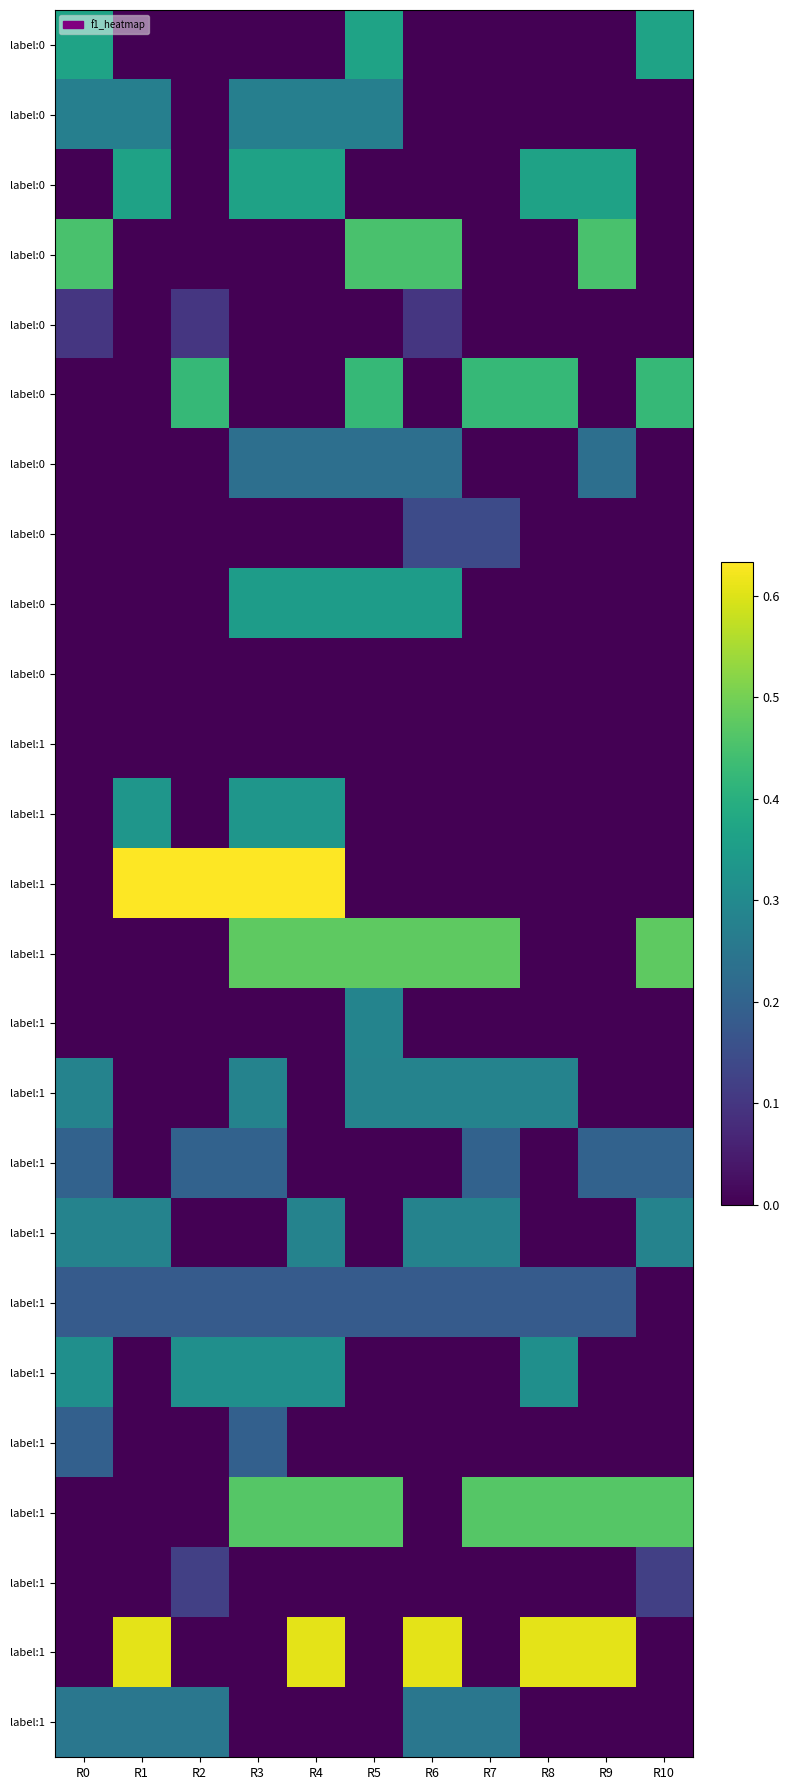

What is the difference between the highest and lowest values at R9?

0.6